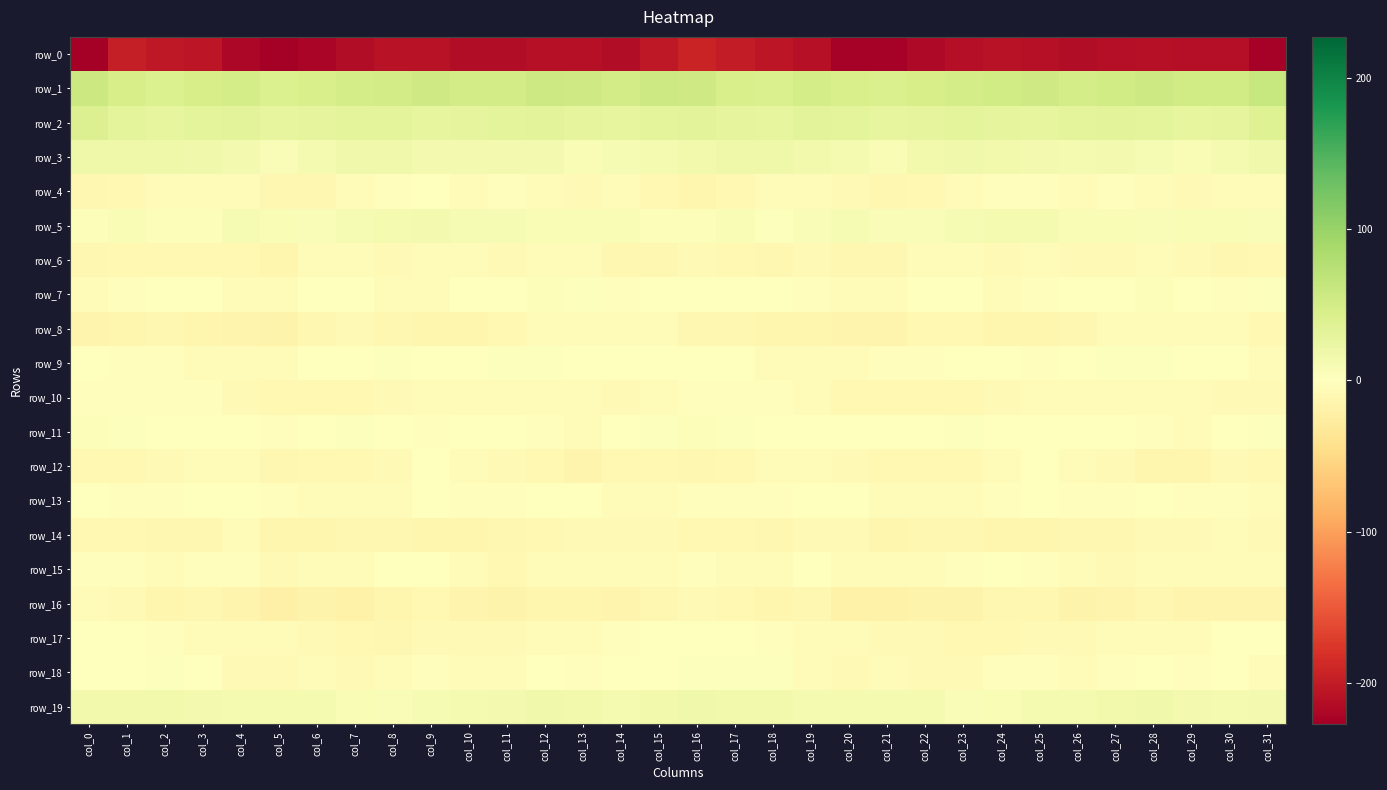

What is the difference between the maximum and second lowest values in the row_6 series?

7.0